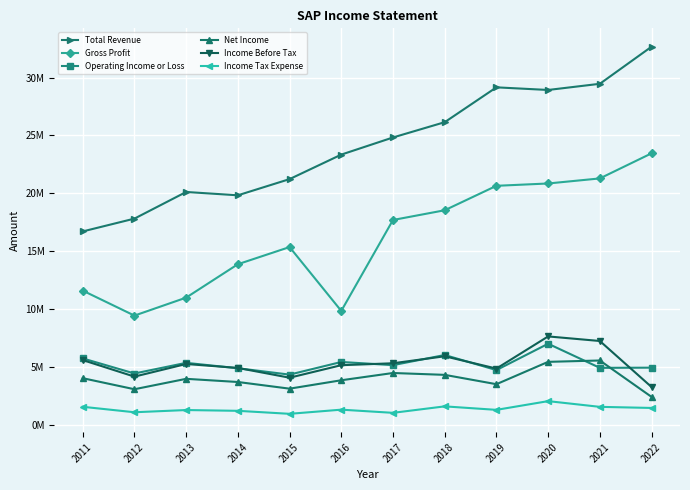

How many values in the Total Revenue series are below 24821700?

6